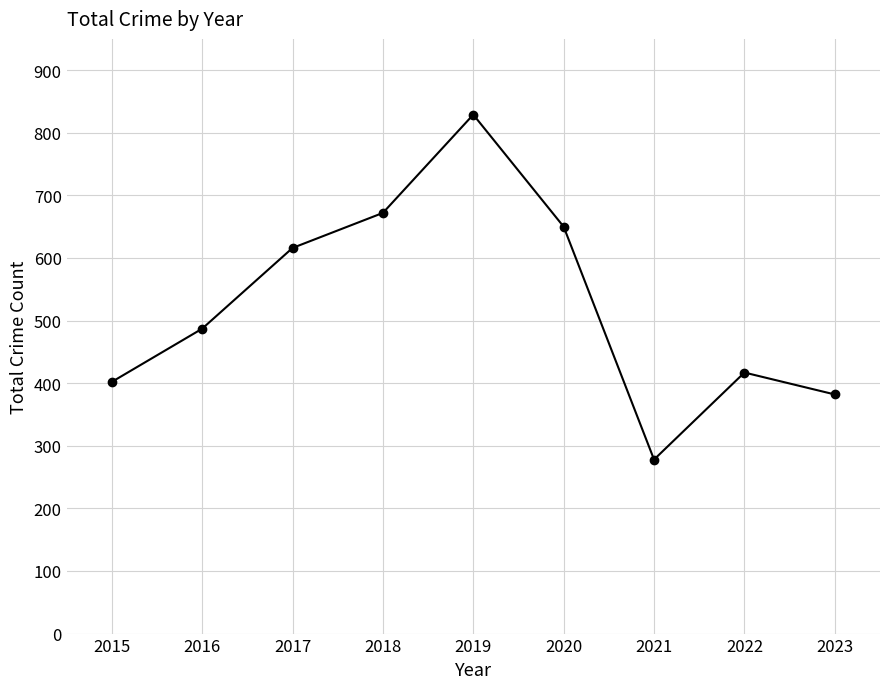

Approximately how many times larger is the value at 2015 compared to 2017?

0.7